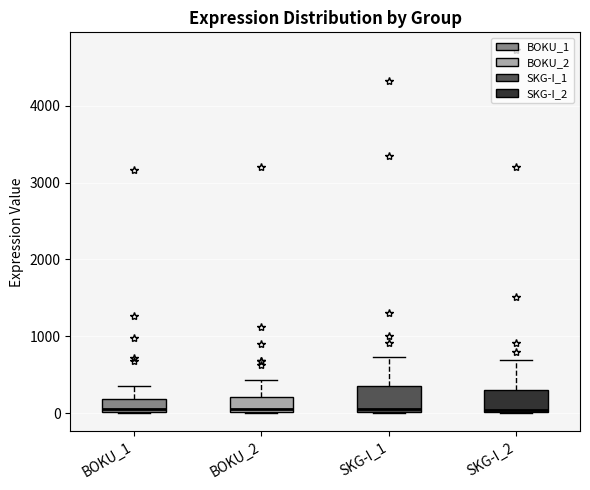

Where is the lower edge of the box for BOKU_2 on the y-axis? The values are not printed on the chart, so give them approximately, as read against the axis.

0